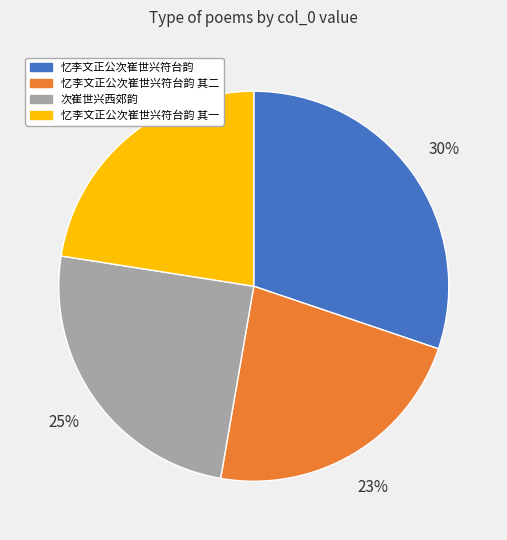

Is it true that 忆李文正公次崔世兴符台韵 is 16% of the pie?

False